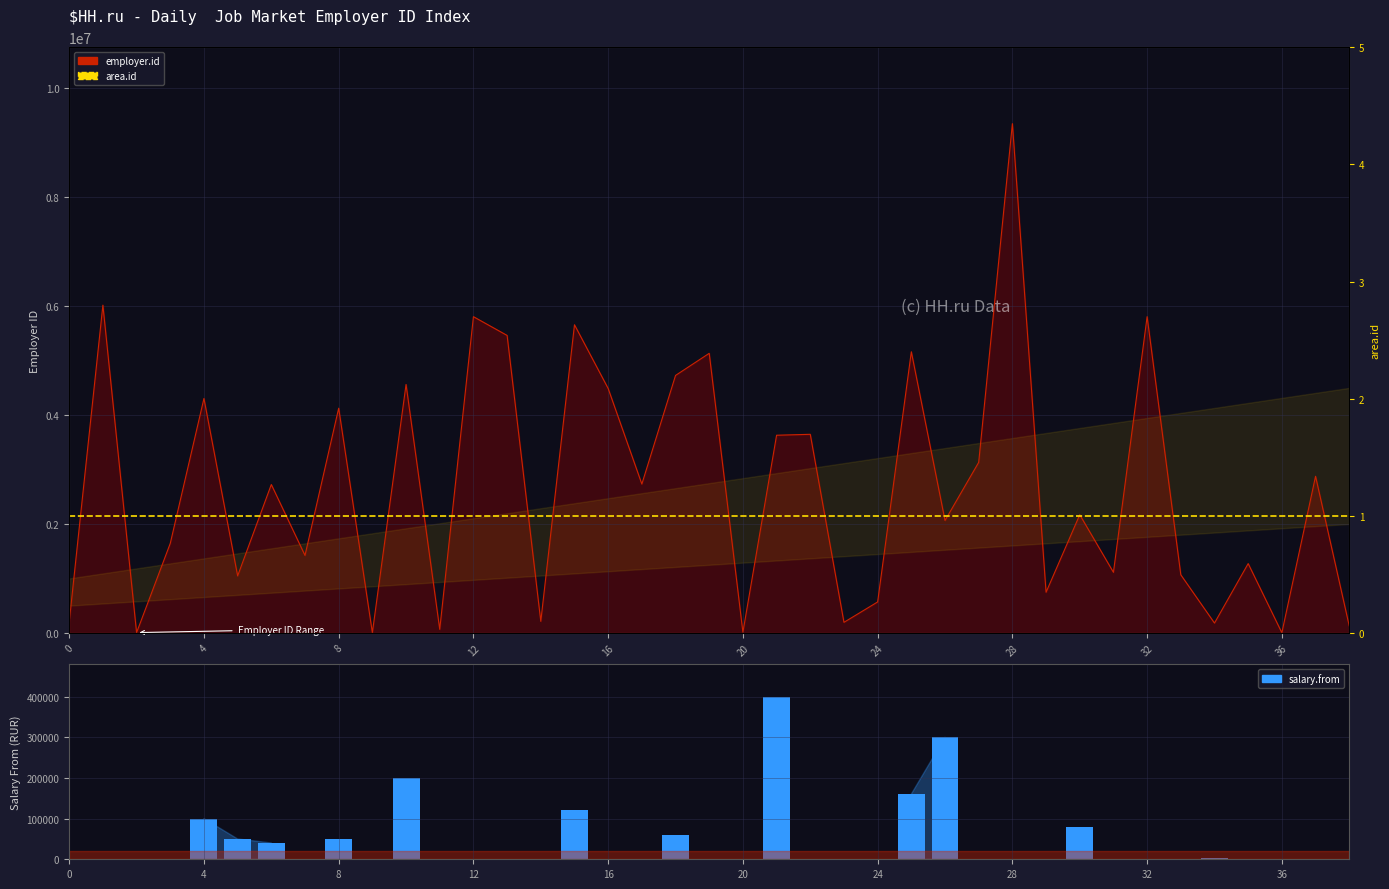

What is the value of the salary.from bar at the 16th from the left?

120000